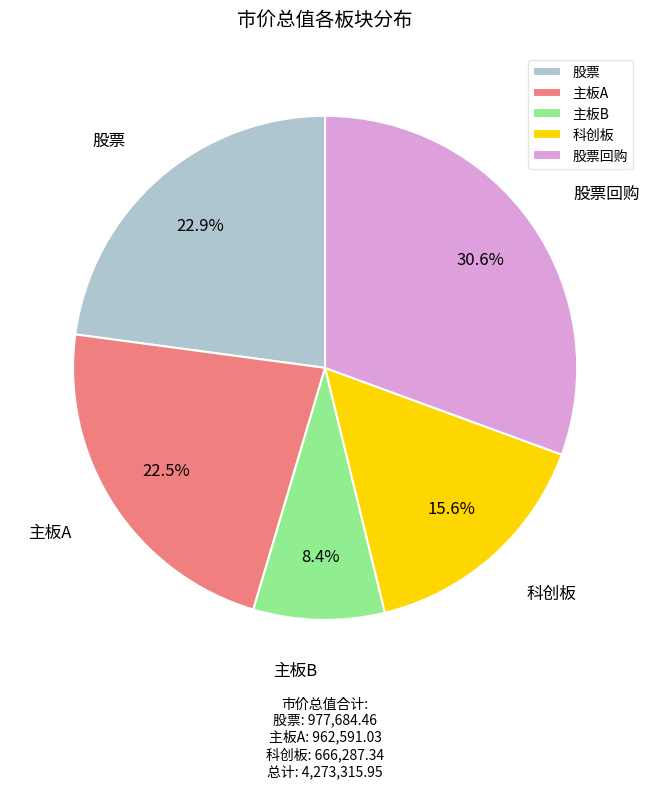

Which category has the smallest portion of the pie?

主板B